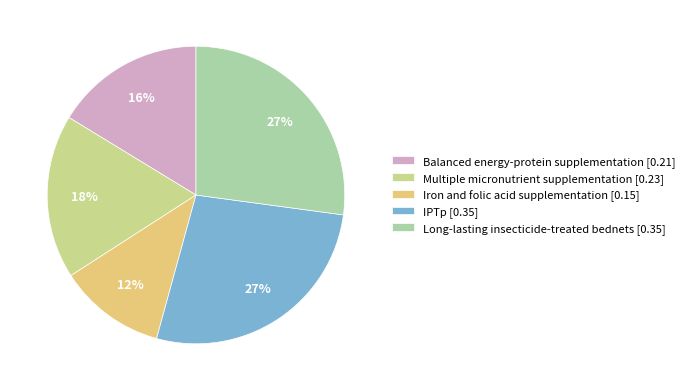

Between Balanced energy-protein supplementation and Multiple micronutrient supplementation, which is larger?

Multiple micronutrient supplementation